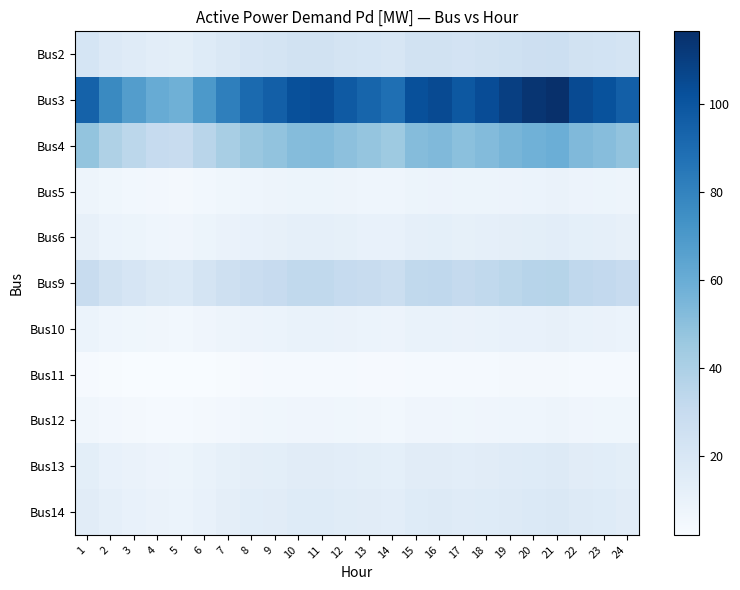

Reading left to right, list all the values displayed in this chart.

Bus2: 1=21.7	2=17.7	3=15.6	4=13.9	5=13.4	6=16.1	7=18.8	8=20.9	9=22.0	10=23.6	11=23.9	12=22.5	13=21.4	14=20.4	15=23.6	16=24.1	17=22.8	18=23.9	19=25.2	20=26.3	21=26.8	22=24.1	23=23.3	24=22.0
Bus3: 1=94.2	2=76.8	3=67.5	4=60.5	5=58.2	6=69.8	7=81.5	8=90.8	9=95.4	10=102.4	11=103.6	12=97.8	13=93.1	14=88.5	15=102.4	16=104.7	17=98.9	18=103.6	19=109.4	20=114.1	21=116.4	22=104.7	23=101.3	24=95.4
Bus4: 1=47.8	2=39.0	3=34.3	4=30.7	5=29.5	6=35.4	7=41.3	8=46.1	9=48.4	10=52.0	11=52.6	12=49.6	13=47.2	14=44.9	15=52.0	16=53.2	17=50.2	18=52.6	19=55.5	20=57.9	21=59.1	22=53.2	23=51.4	24=48.4
Bus5: 1=7.6	2=6.2	3=5.4	4=4.9	5=4.7	6=5.6	7=6.6	8=7.3	9=7.7	10=8.3	11=8.4	12=7.9	13=7.5	14=7.1	15=8.3	16=8.5	17=8.0	18=8.4	19=8.8	20=9.2	21=9.4	22=8.5	23=8.2	24=7.7
Bus6: 1=11.2	2=9.1	3=8.0	4=7.2	5=6.9	6=8.3	7=9.7	8=10.8	9=11.3	10=12.2	11=12.3	12=11.6	13=11.1	14=10.5	15=12.2	16=12.5	17=11.8	18=12.3	19=13.0	20=13.6	21=13.8	22=12.5	23=12.0	24=11.3
Bus9: 1=29.5	2=24.1	3=21.1	4=19.0	5=18.2	6=21.9	7=25.5	8=28.4	9=29.9	10=32.1	11=32.4	12=30.6	13=29.2	14=27.7	15=32.1	16=32.8	17=31.0	18=32.4	19=34.3	20=35.7	21=36.4	22=32.8	23=31.7	24=29.9
Bus10: 1=9.0	2=7.3	3=6.4	4=5.8	5=5.6	6=6.7	7=7.8	8=8.7	9=9.1	10=9.8	11=9.9	12=9.3	13=8.9	14=8.5	15=9.8	16=10.0	17=9.5	18=9.9	19=10.5	20=10.9	21=11.1	22=10.0	23=9.7	24=9.1
Bus11: 1=3.5	2=2.9	3=2.5	4=2.2	5=2.2	6=2.6	7=3.0	8=3.4	9=3.5	10=3.8	11=3.8	12=3.6	13=3.5	14=3.3	15=3.8	16=3.9	17=3.7	18=3.8	19=4.1	20=4.2	21=4.3	22=3.9	23=3.8	24=3.5
Bus12: 1=6.1	2=5.0	3=4.4	4=3.9	5=3.8	6=4.5	7=5.3	8=5.9	9=6.2	10=6.6	11=6.7	12=6.3	13=6.0	14=5.7	15=6.6	16=6.8	17=6.4	18=6.7	19=7.1	20=7.4	21=7.5	22=6.8	23=6.6	24=6.2
Bus13: 1=13.5	2=11.0	3=9.7	4=8.7	5=8.3	6=10.0	7=11.7	8=13.0	9=13.7	10=14.7	11=14.8	12=14.0	13=13.3	14=12.7	15=14.7	16=15.0	17=14.2	18=14.8	19=15.7	20=16.3	21=16.7	22=15.0	23=14.5	24=13.7
Bus14: 1=14.9	2=12.2	3=10.7	4=9.6	5=9.2	6=11.0	7=12.9	8=14.4	9=15.1	10=16.2	11=16.4	12=15.5	13=14.7	14=14.0	15=16.2	16=16.6	17=15.6	18=16.4	19=17.3	20=18.0	21=18.4	22=16.6	23=16.0	24=15.1